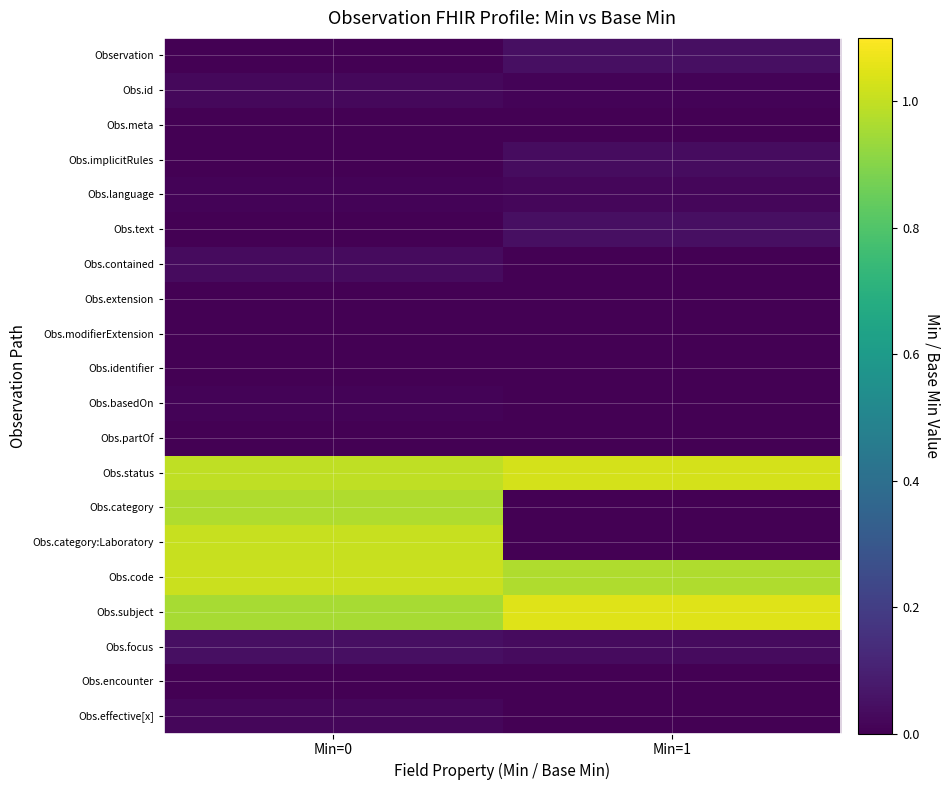

Reading right to left, transcribe all the data shown in this chart.

Observation: Min=1=0.0	Min=0=0.0
Obs.id: Min=1=0.0	Min=0=0.0
Obs.meta: Min=1=0.0	Min=0=0.0
Obs.implicitRules: Min=1=0.0	Min=0=0.0
Obs.language: Min=1=0.0	Min=0=0.0
Obs.text: Min=1=0.0	Min=0=0.0
Obs.contained: Min=1=0.0	Min=0=0.0
Obs.extension: Min=1=0.0	Min=0=0.0
Obs.modifierExtension: Min=1=0.0	Min=0=0.0
Obs.identifier: Min=1=0.0	Min=0=0.0
Obs.basedOn: Min=1=0.0	Min=0=0.0
Obs.partOf: Min=1=0.0	Min=0=0.0
Obs.status: Min=1=1.0	Min=0=1.0
Obs.category: Min=1=0.0	Min=0=1.0
Obs.category:Laboratory: Min=1=0.0	Min=0=1.0
Obs.code: Min=1=1.0	Min=0=1.0
Obs.subject: Min=1=1.0	Min=0=1.0
Obs.focus: Min=1=0.0	Min=0=0.0
Obs.encounter: Min=1=0.0	Min=0=0.0
Obs.effective[x]: Min=1=0.0	Min=0=0.0